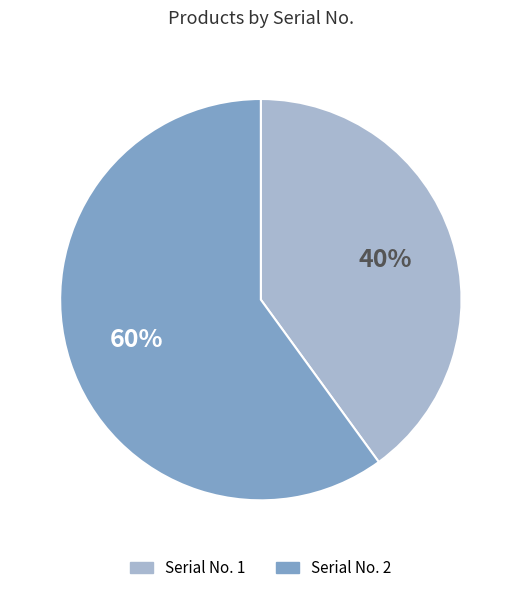

True or false: Serial No. 1 accounts for 48% of the total.

False